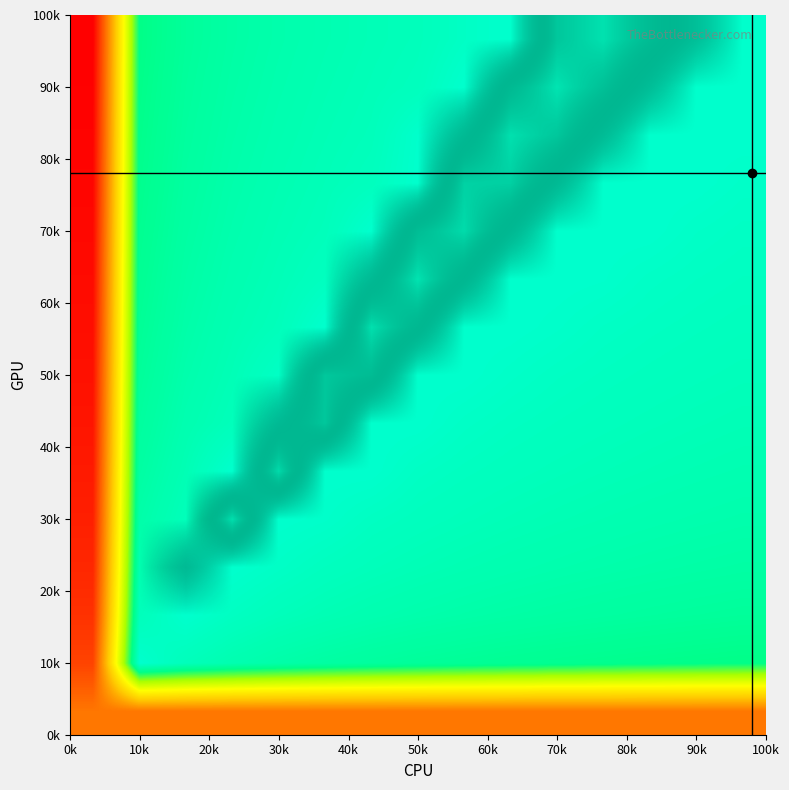

How many categories are shown in the chart?

15